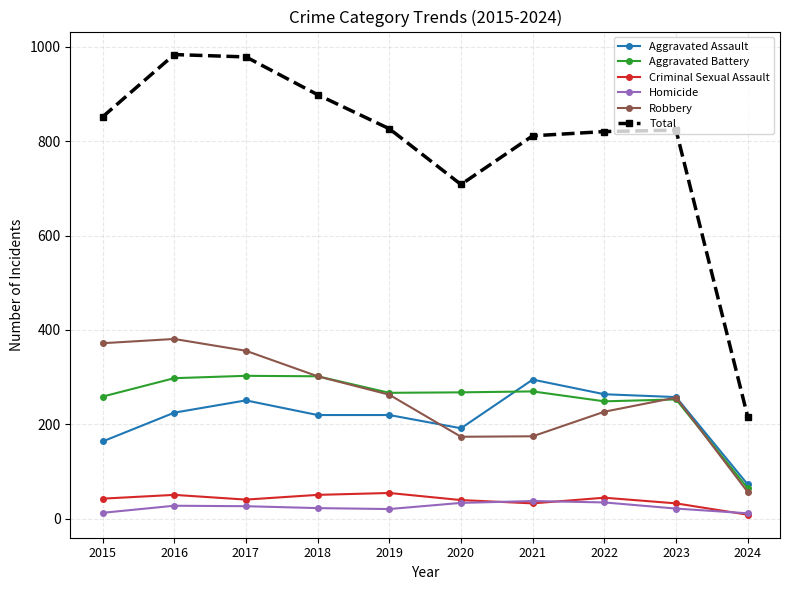

What is the value of the Homicide point at the 2nd from the left?

28